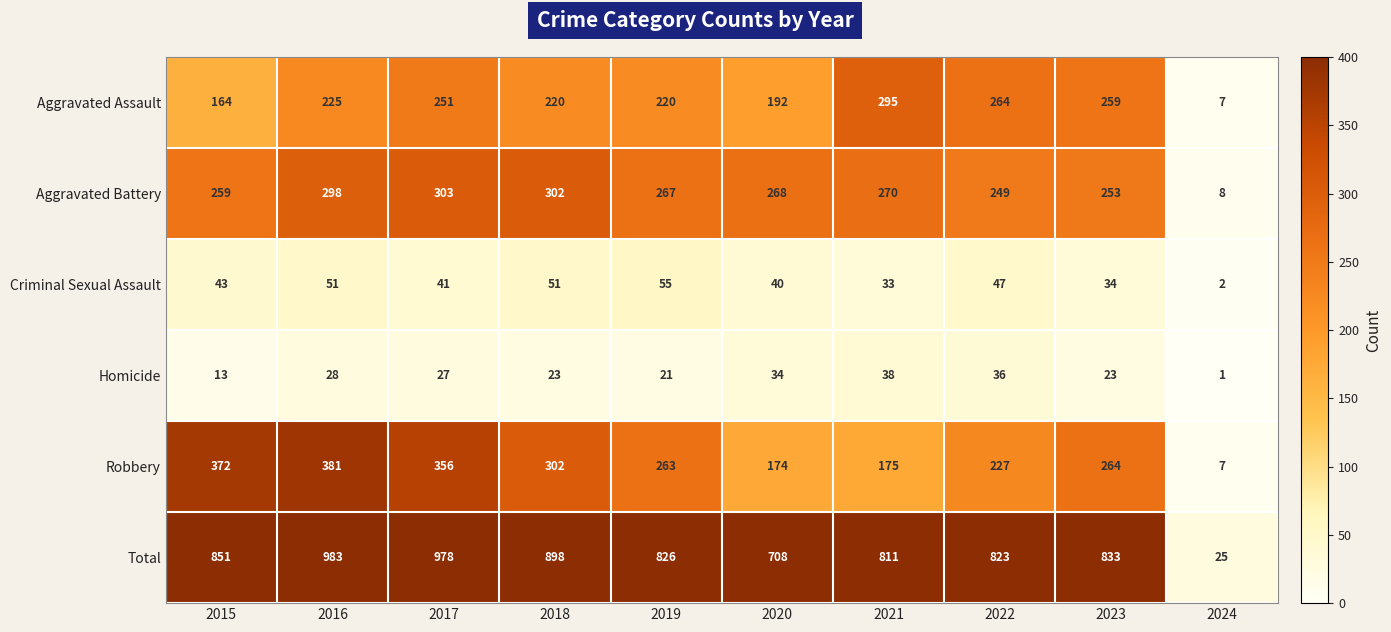

What is the difference between the maximum and minimum values in the Criminal Sexual Assault series?

53